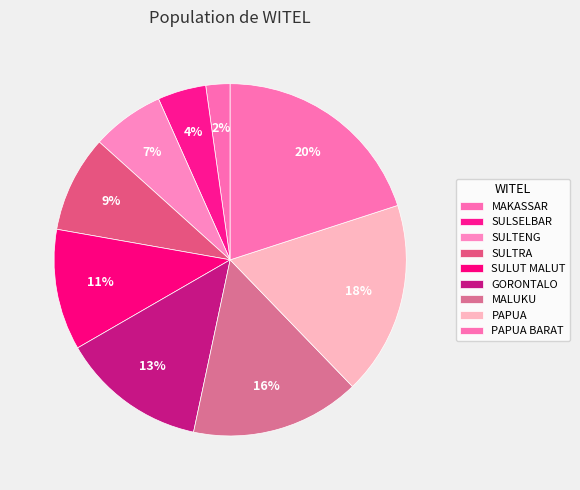

To the nearest percent, what is the average slice percentage?

11%